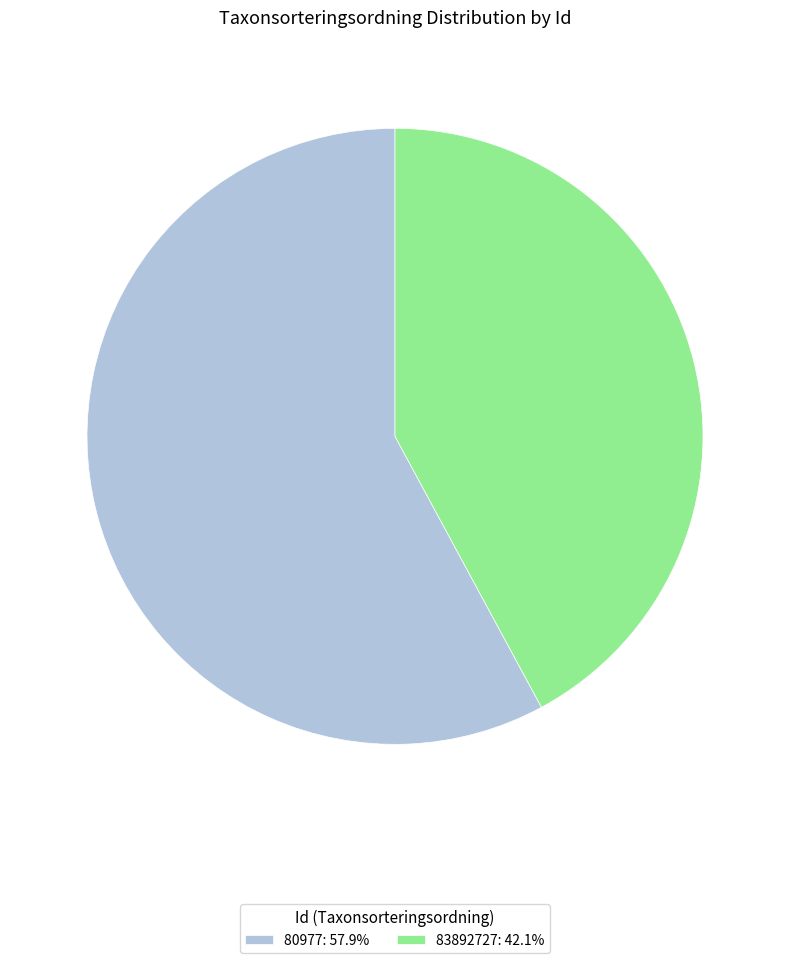

Which category accounts for the majority?

80977